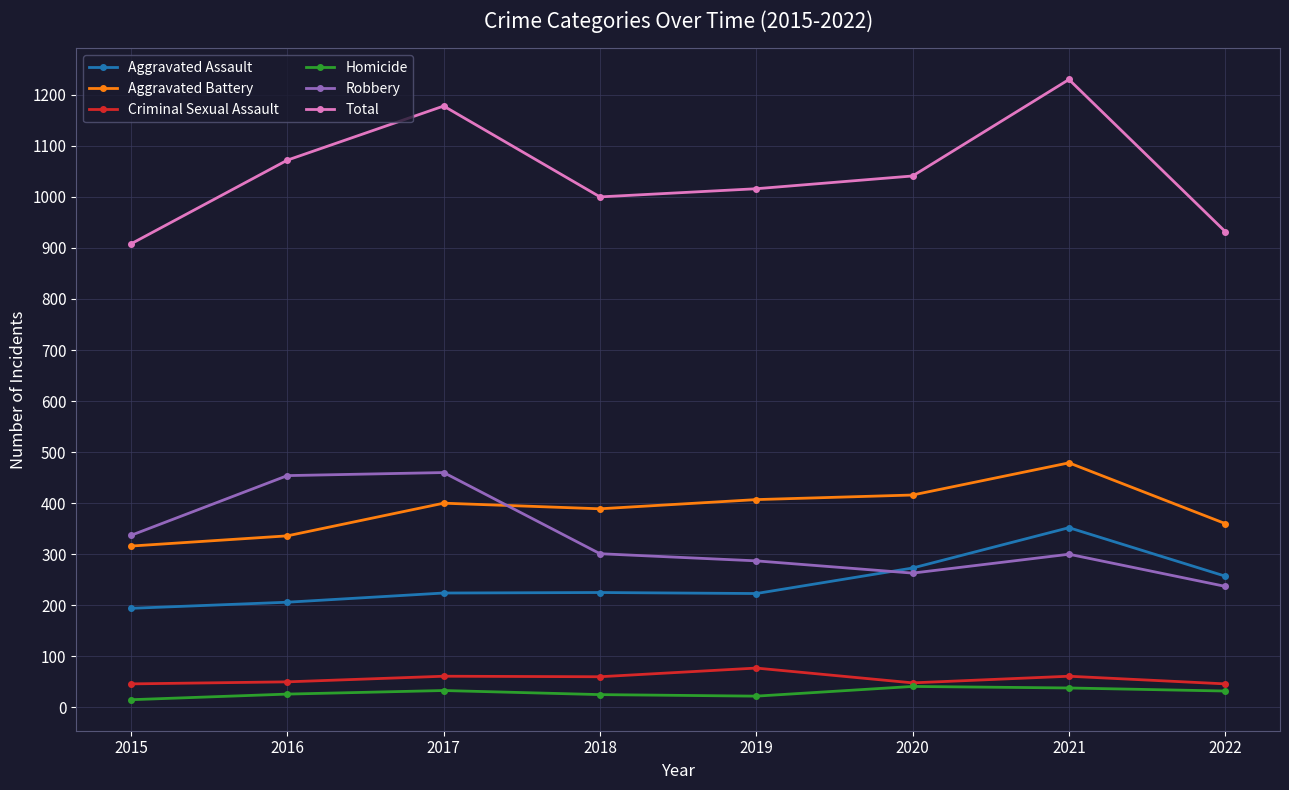

At 2016, list the series in order from largest to smallest.

Total, Robbery, Aggravated Battery, Aggravated Assault, Criminal Sexual Assault, Homicide